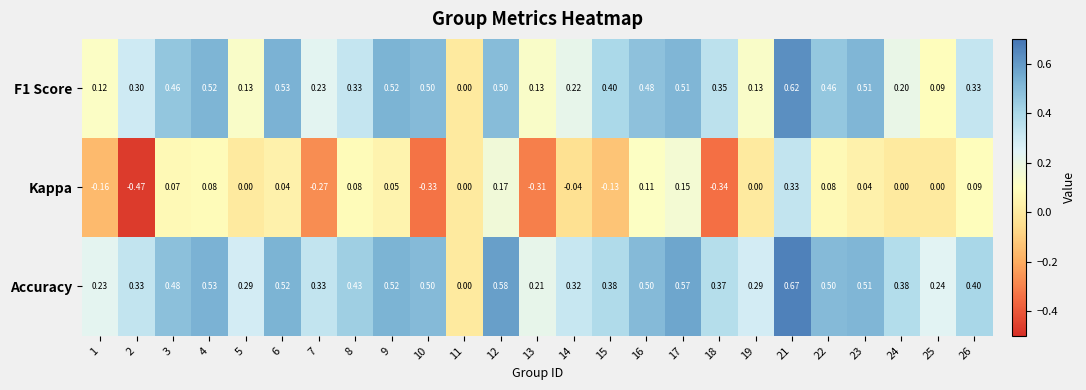

Between 11 and 12, which series saw the biggest shift?

Accuracy